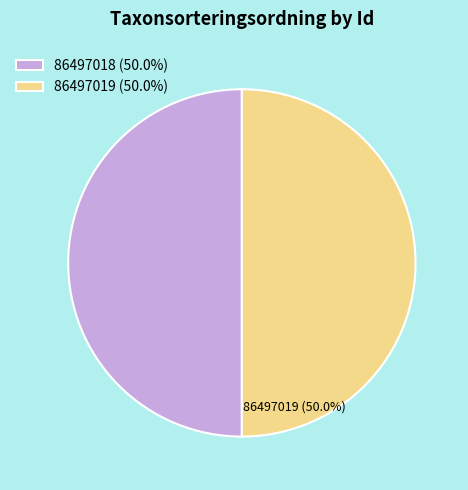

To the nearest percent, what is the average slice percentage?

50%